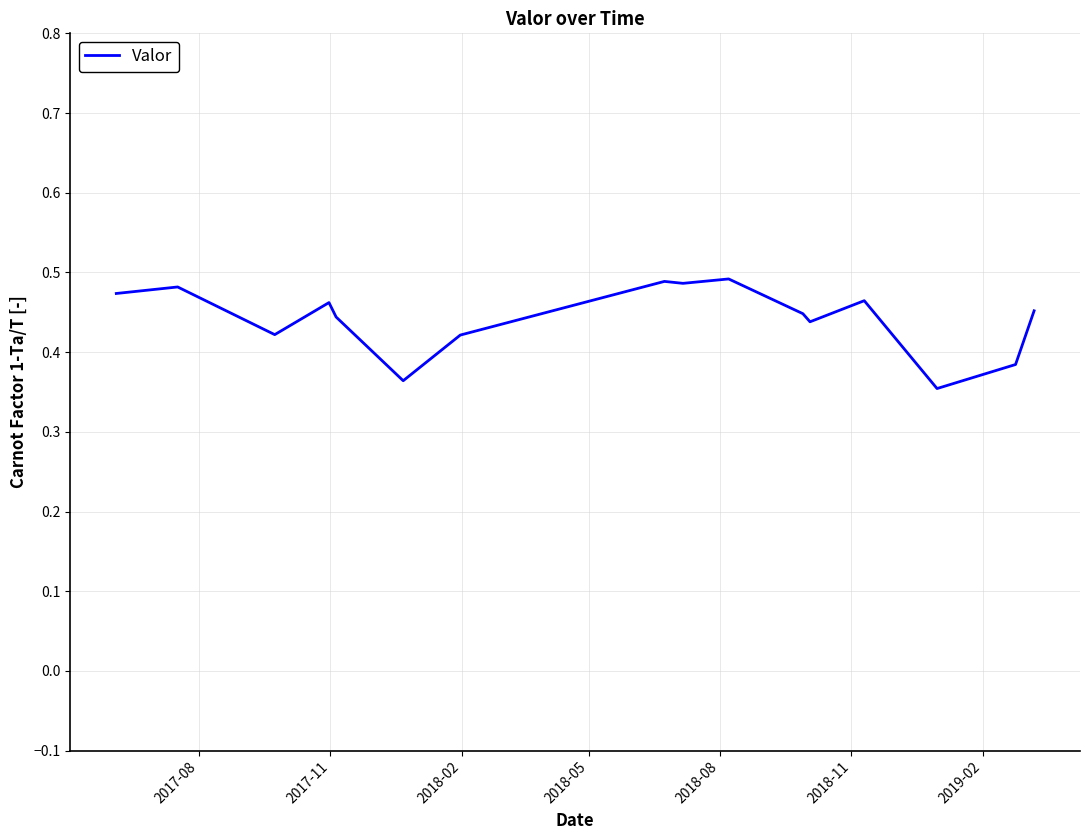

Reading left to right, list all the values displayed in this chart.

0.5	0.5	0.4	0.5	0.4	0.4	0.4	0.5	0.5	0.5	0.4	0.4	0.5	0.4	0.4	0.5